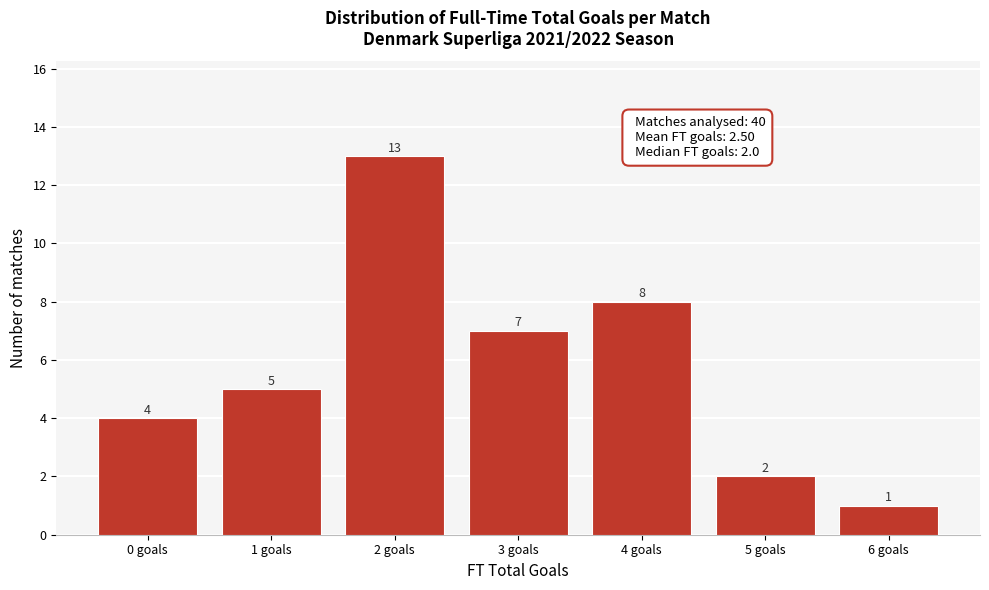

Reading right to left, transcribe all the data shown in this chart.

1	2	8	7	13	5	4